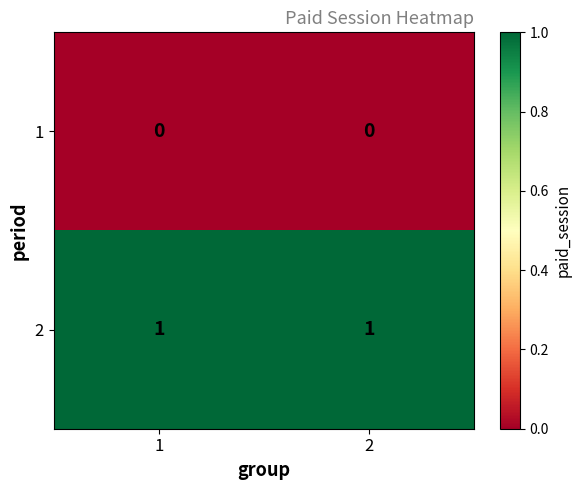

Reading right to left, extract all data points from this chart.

1: 0	0
2: 1	1